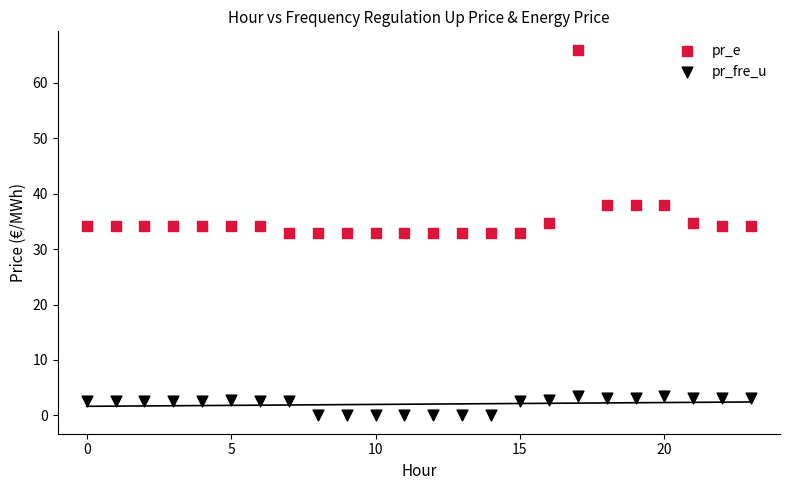

Across all data points, what is the range of Y values (max minus min)?

66.0